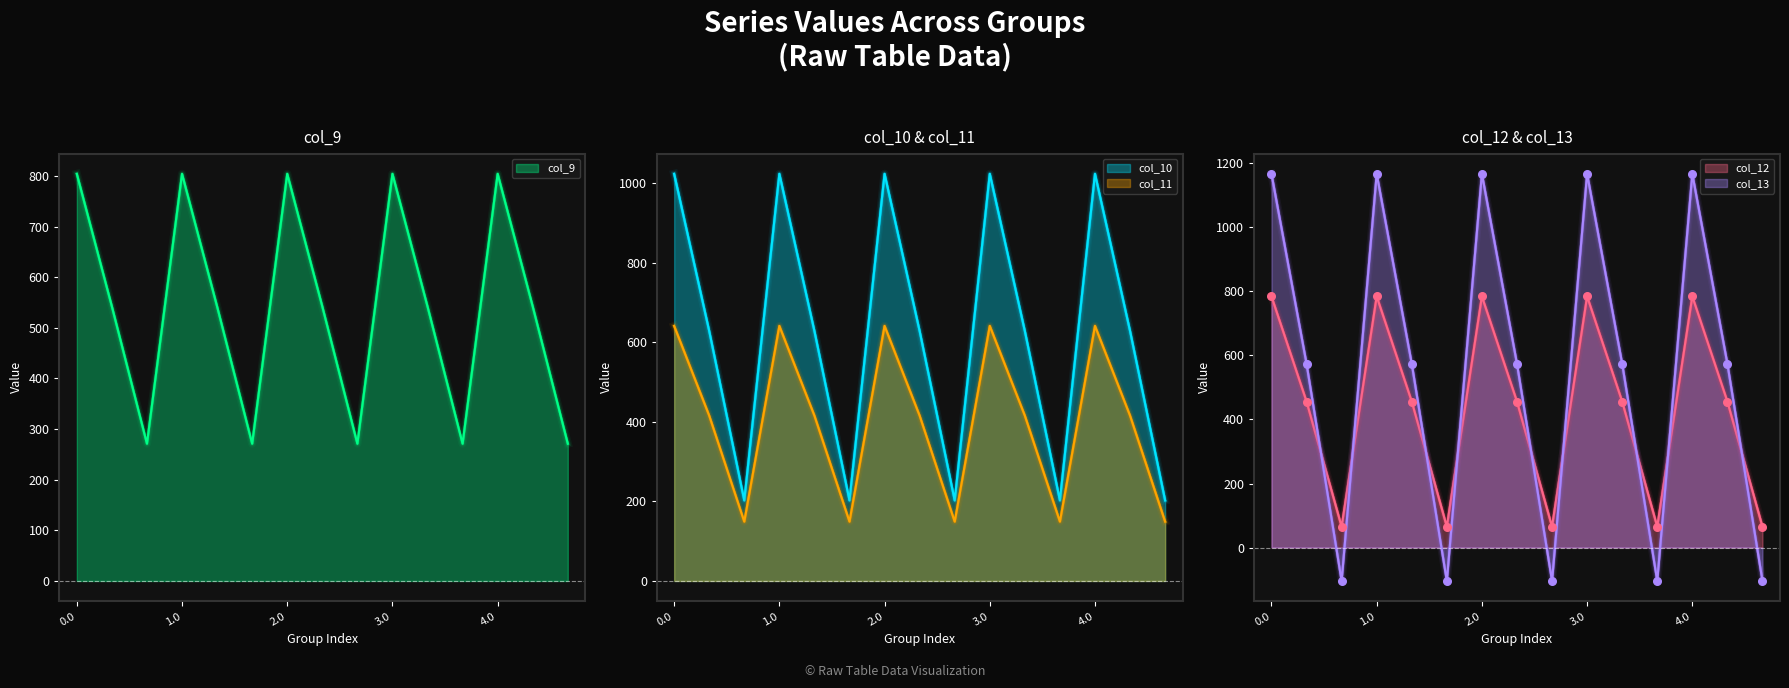

Which series has the largest total across all categories?

col_10